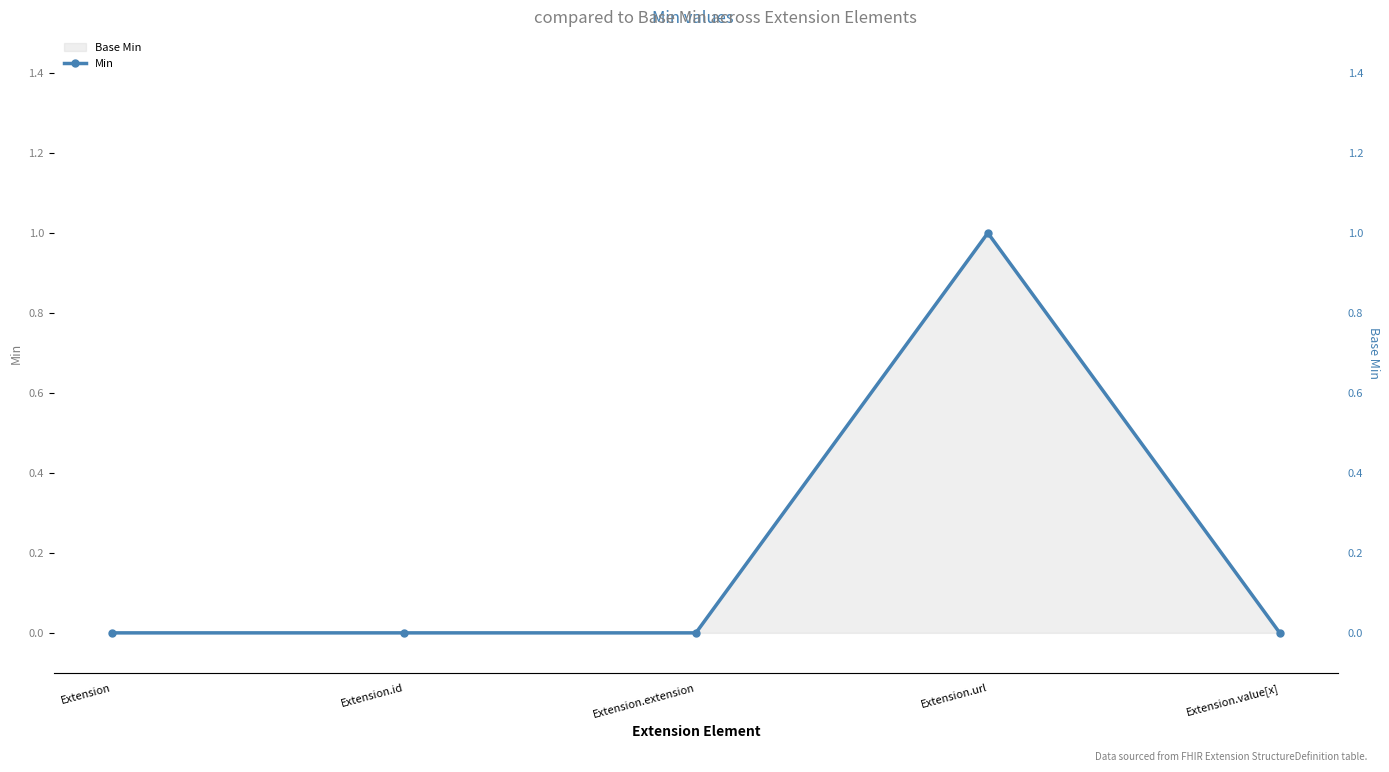

How many interior local peaks (higher than both neighbors) does the data have?

1